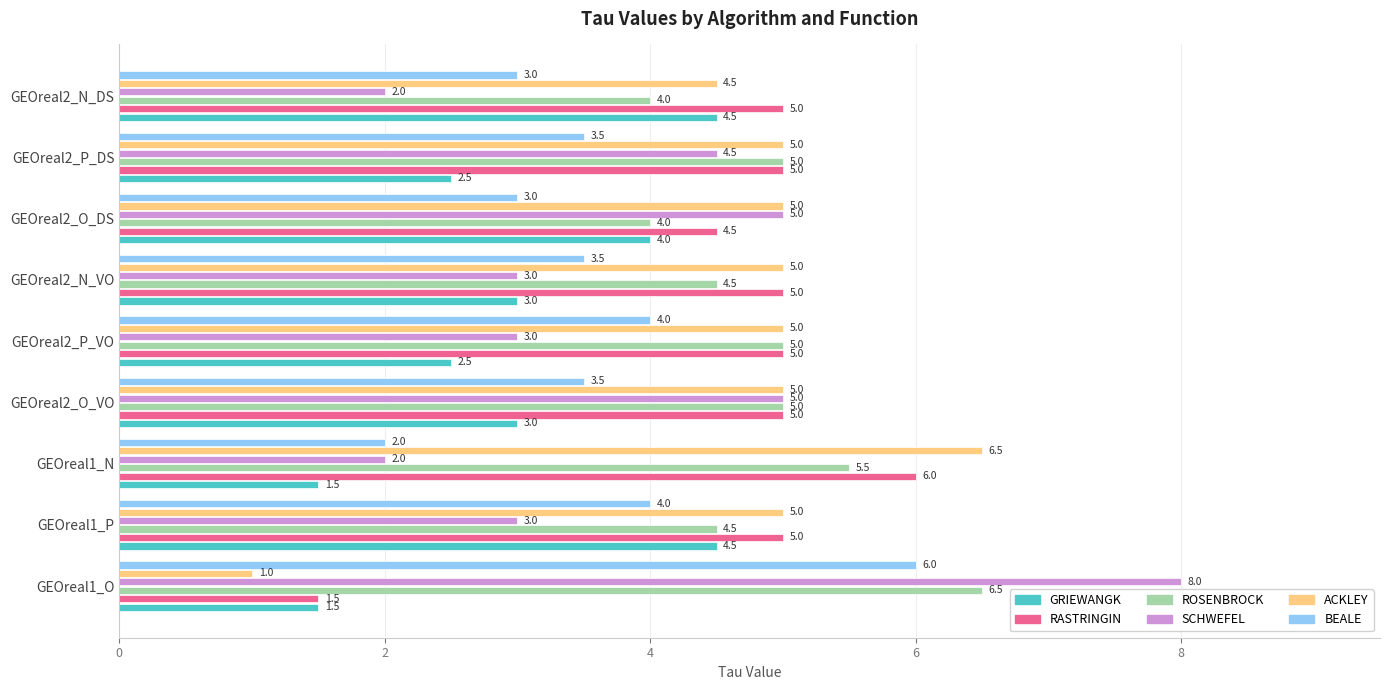

Which series changed the most between GEOreal2_N_VO and GEOreal2_N_DS?

GRIEWANGK